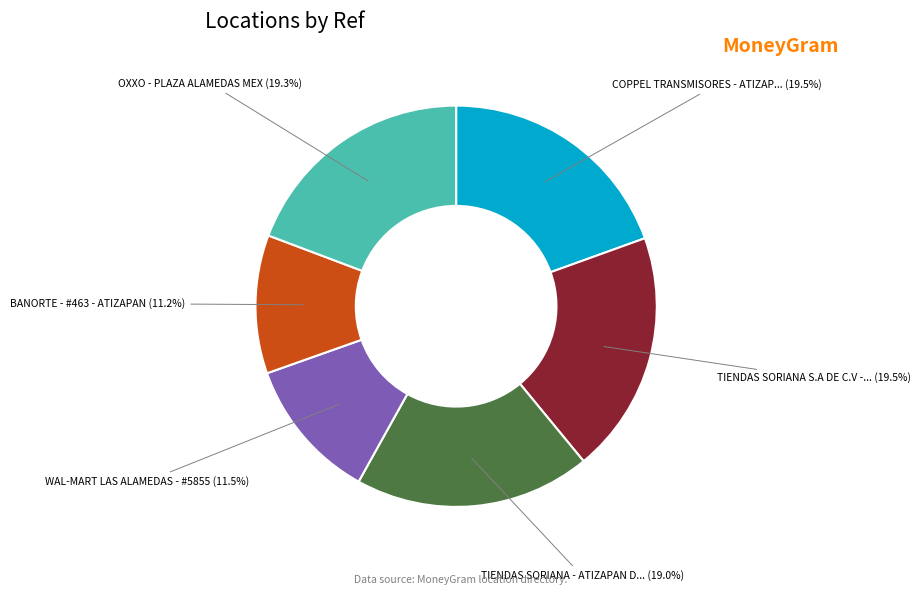

To the nearest percent, what is the average slice percentage?

17%